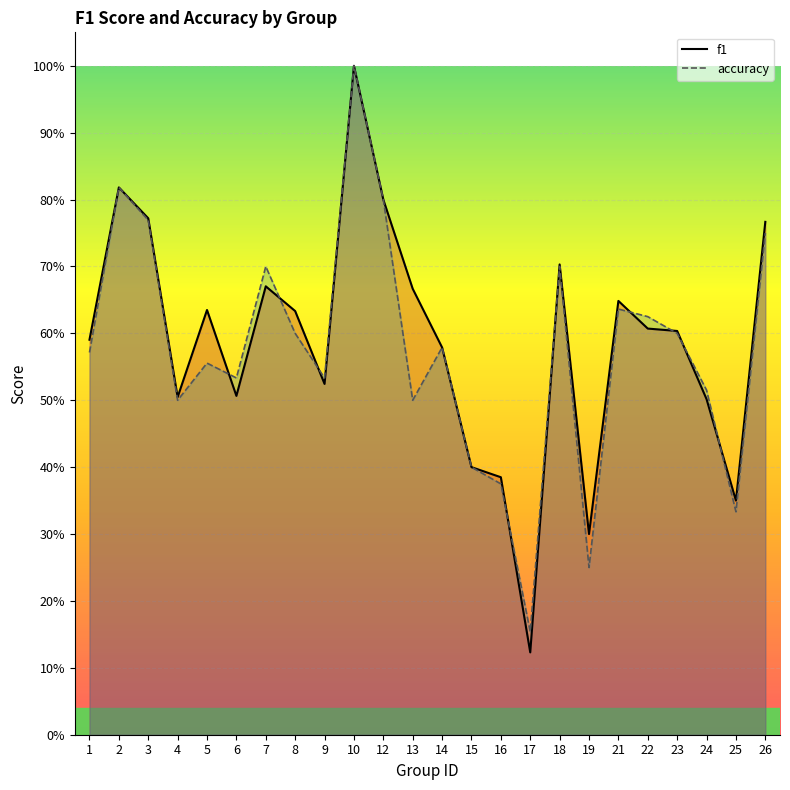

Reading left to right, list all the values displayed in this chart.

f1: 0.6	0.8	0.8	0.5	0.6	0.5	0.7	0.6	0.5	1.0	0.8	0.7	0.6	0.4	0.4	0.1	0.7	0.3	0.6	0.6	0.6	0.5	0.4	0.8
accuracy: 0.6	0.8	0.8	0.5	0.6	0.5	0.7	0.6	0.5	1.0	0.8	0.5	0.6	0.4	0.4	0.2	0.7	0.2	0.6	0.6	0.6	0.5	0.3	0.8